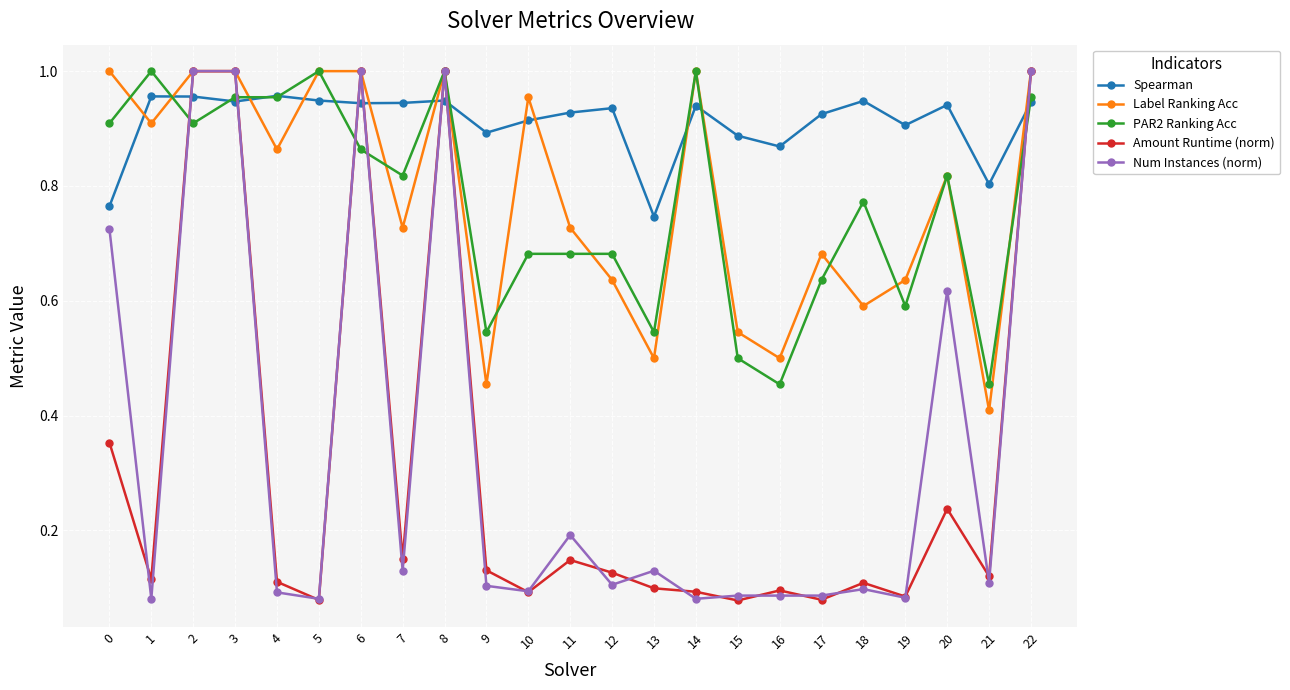

What is the sum of the Num Instances (norm) values at 22 and 12?

1.1